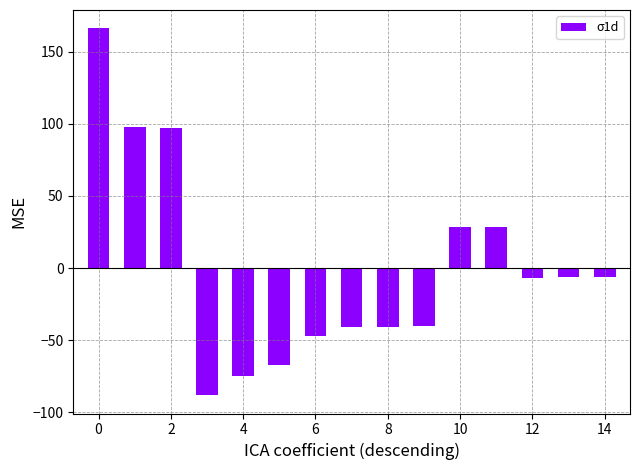

What is the maximum value shown in the chart?

166.2